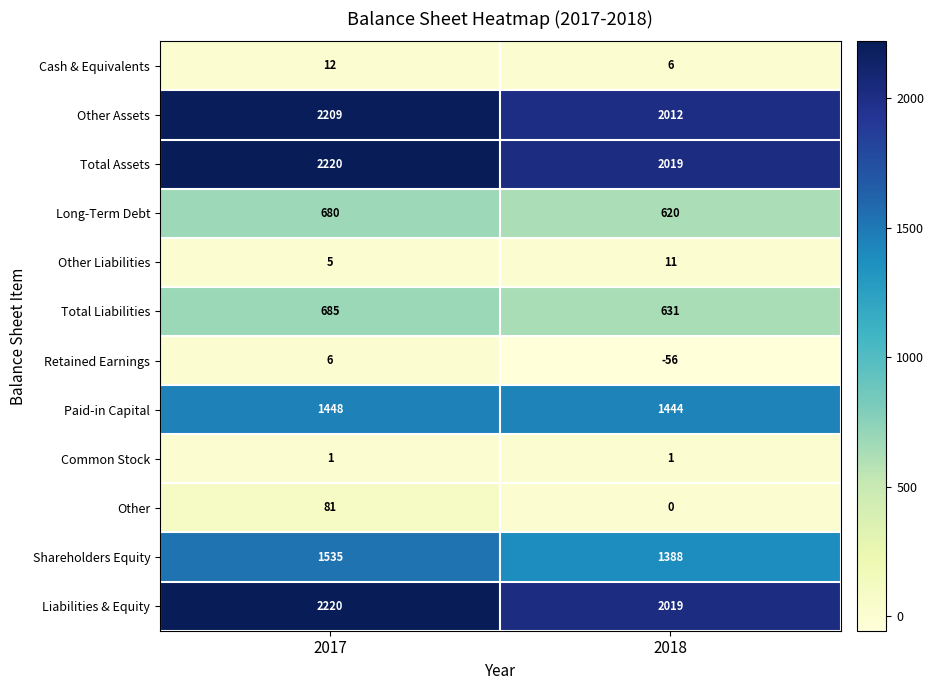

At which category does the chart reach its minimum across all series?

2018